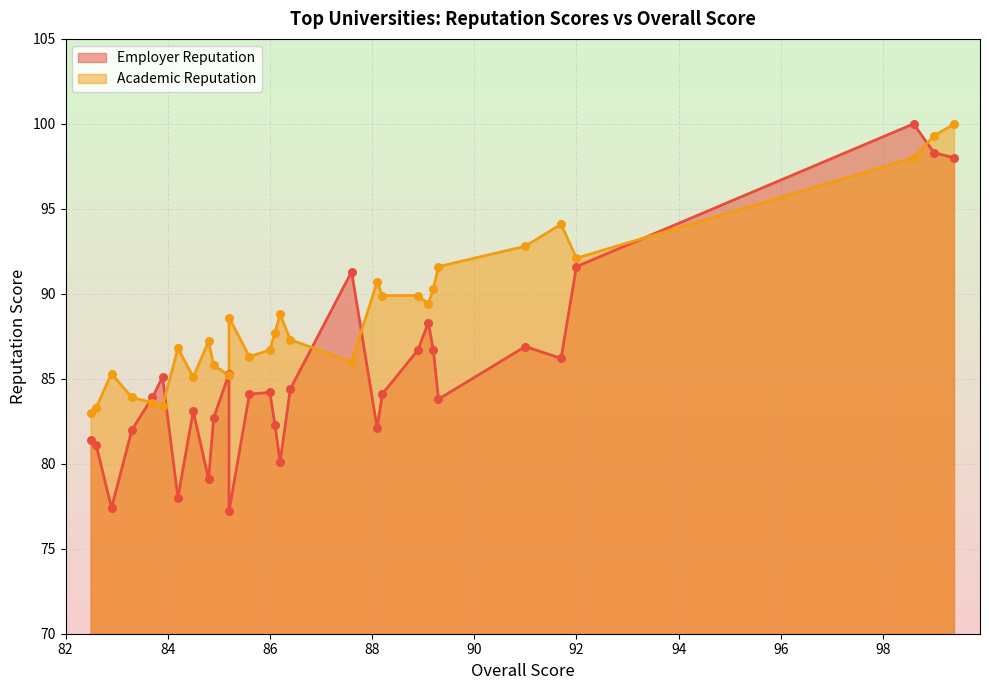

At which category is the sum across all series the highest?

99.4